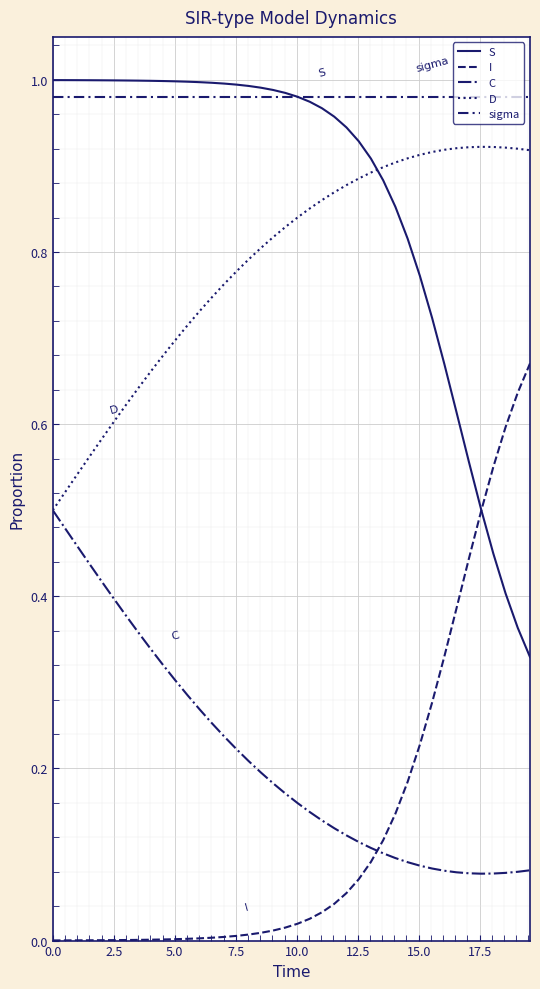

Reading right to left, extract all data points from this chart.

S: 0.3	0.4	0.4	0.4	0.5	0.6	0.6	0.7	0.7	0.8	0.8	0.9	0.9	0.9	0.9	0.9	1.0	1.0	1.0	1.0	1.0	1.0	1.0	1.0	1.0	1.0	1.0	1.0	1.0	1.0	1.0	1.0	1.0	1.0	1.0	1.0	1.0	1.0	1.0	1.0
I: 0.7	0.6	0.6	0.6	0.5	0.4	0.4	0.3	0.3	0.2	0.2	0.1	0.1	0.1	0.1	0.1	0.0	0.0	0.0	0.0	0.0	0.0	0.0	0.0	0.0	0.0	0.0	0.0	0.0	0.0	0.0	0.0	0.0	0.0	0.0	0.0	0.0	0.0	0.0	0.0
C: 0.1	0.1	0.1	0.1	0.1	0.1	0.1	0.1	0.1	0.1	0.1	0.1	0.1	0.1	0.1	0.1	0.1	0.1	0.1	0.2	0.2	0.2	0.2	0.2	0.2	0.2	0.3	0.3	0.3	0.3	0.3	0.3	0.4	0.4	0.4	0.4	0.4	0.5	0.5	0.5
D: 0.9	0.9	0.9	0.9	0.9	0.9	0.9	0.9	0.9	0.9	0.9	0.9	0.9	0.9	0.9	0.9	0.9	0.9	0.9	0.8	0.8	0.8	0.8	0.8	0.8	0.8	0.7	0.7	0.7	0.7	0.7	0.7	0.6	0.6	0.6	0.6	0.6	0.5	0.5	0.5
sigma: 1.0	1.0	1.0	1.0	1.0	1.0	1.0	1.0	1.0	1.0	1.0	1.0	1.0	1.0	1.0	1.0	1.0	1.0	1.0	1.0	1.0	1.0	1.0	1.0	1.0	1.0	1.0	1.0	1.0	1.0	1.0	1.0	1.0	1.0	1.0	1.0	1.0	1.0	1.0	1.0